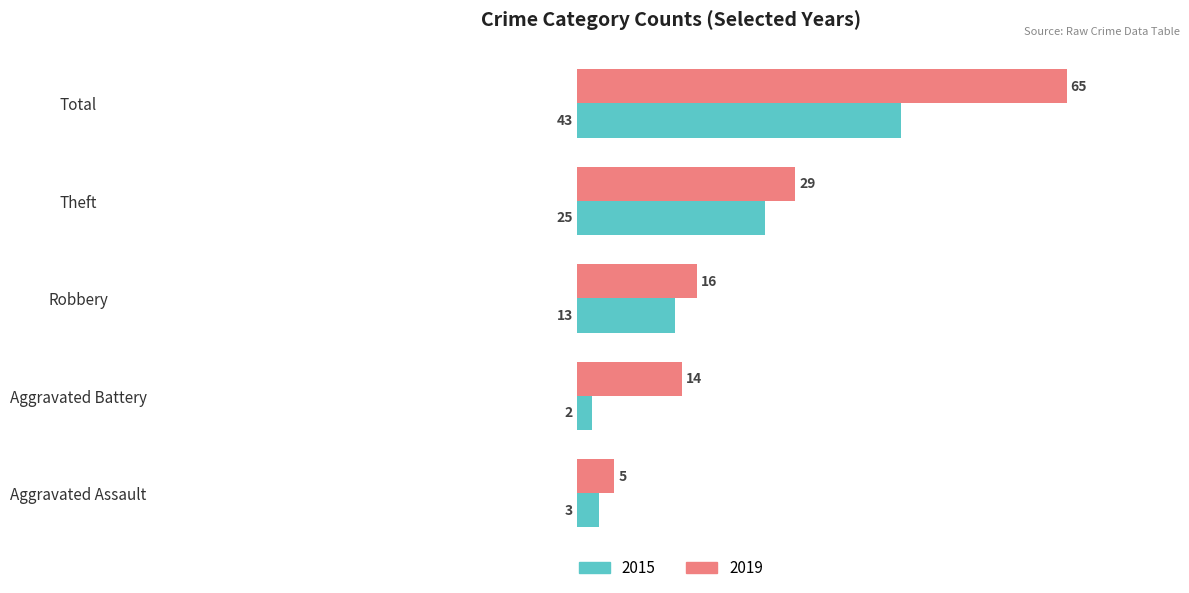

True or false: 2015 has a value of 43 at Total.

True